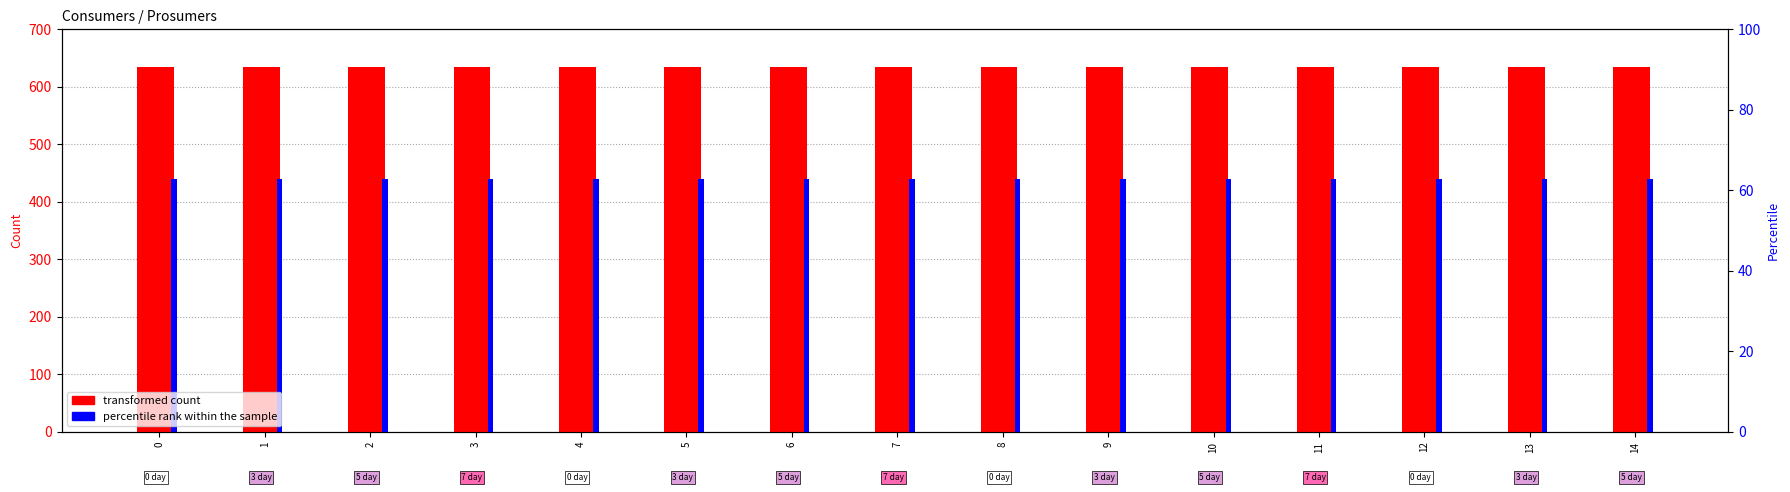

What is the total value across all series at 10?

1075